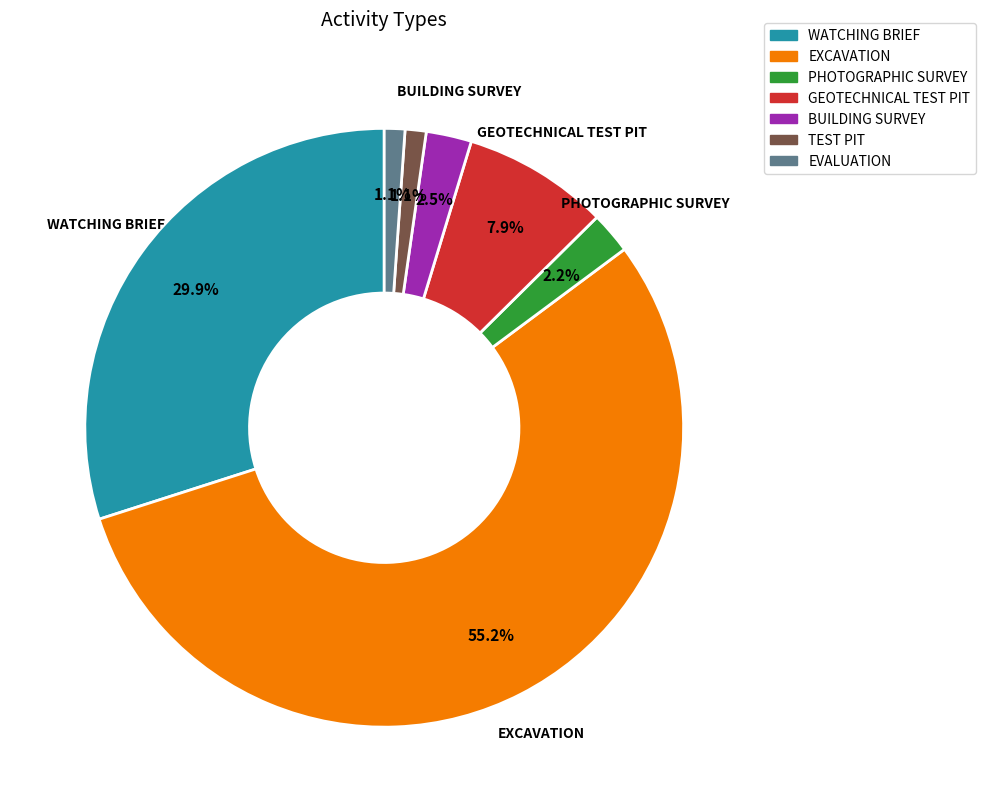

Count the number of slices in the pie.

7